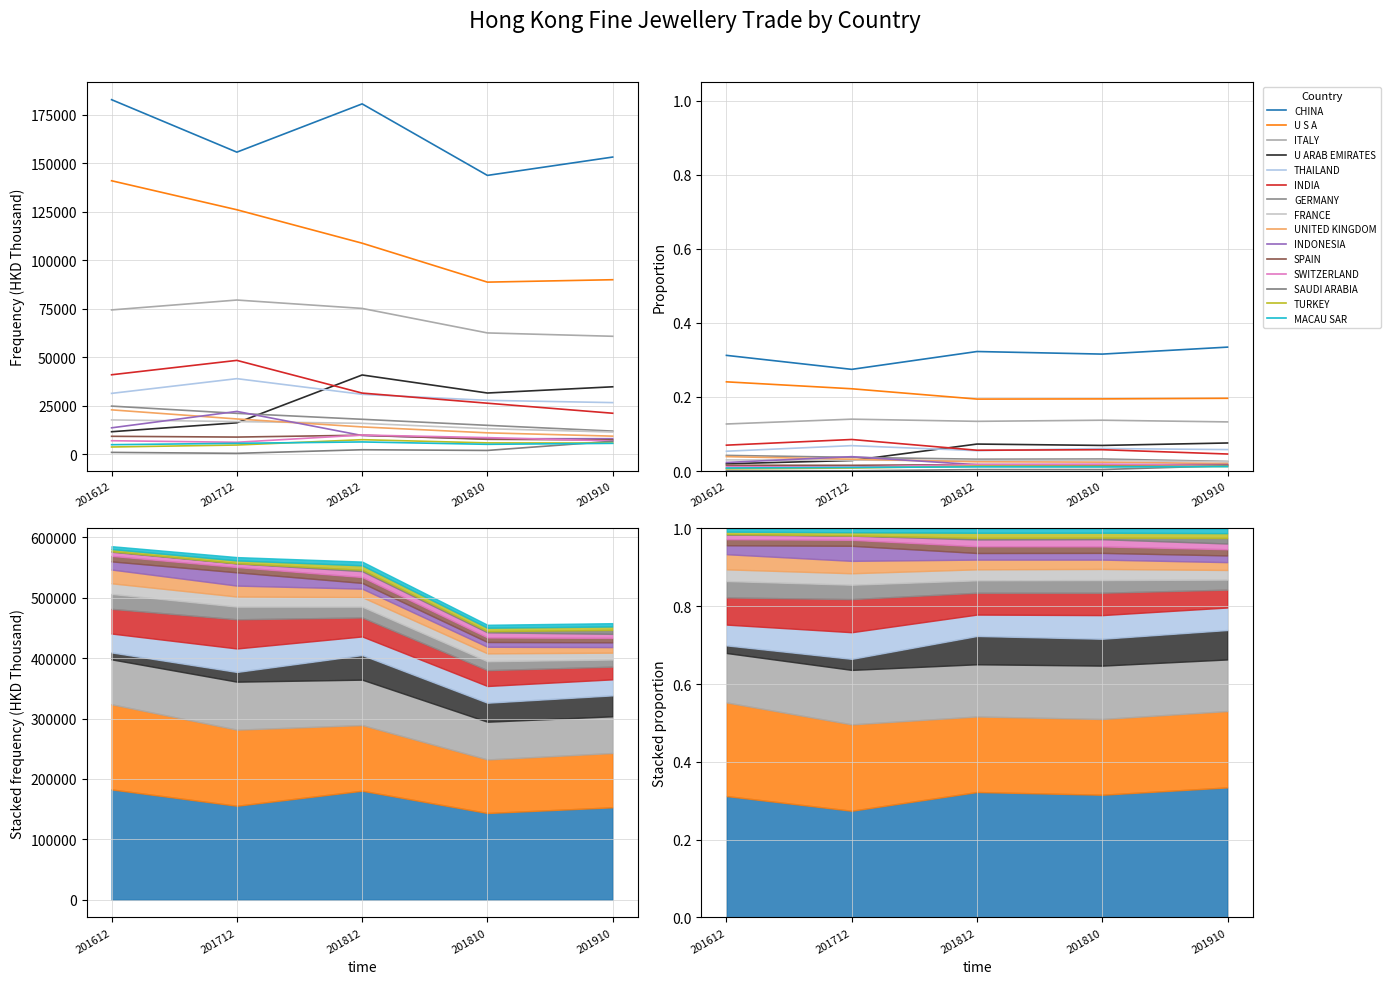

What is the difference between the second highest and second lowest values in the 201910 series?

84218.9